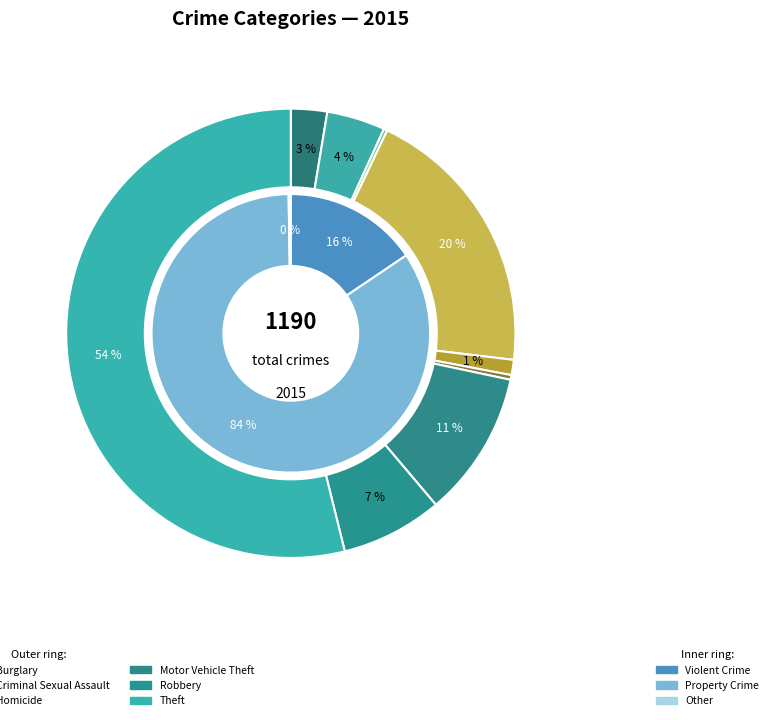

To the nearest percent, what is the average slice percentage?

11%